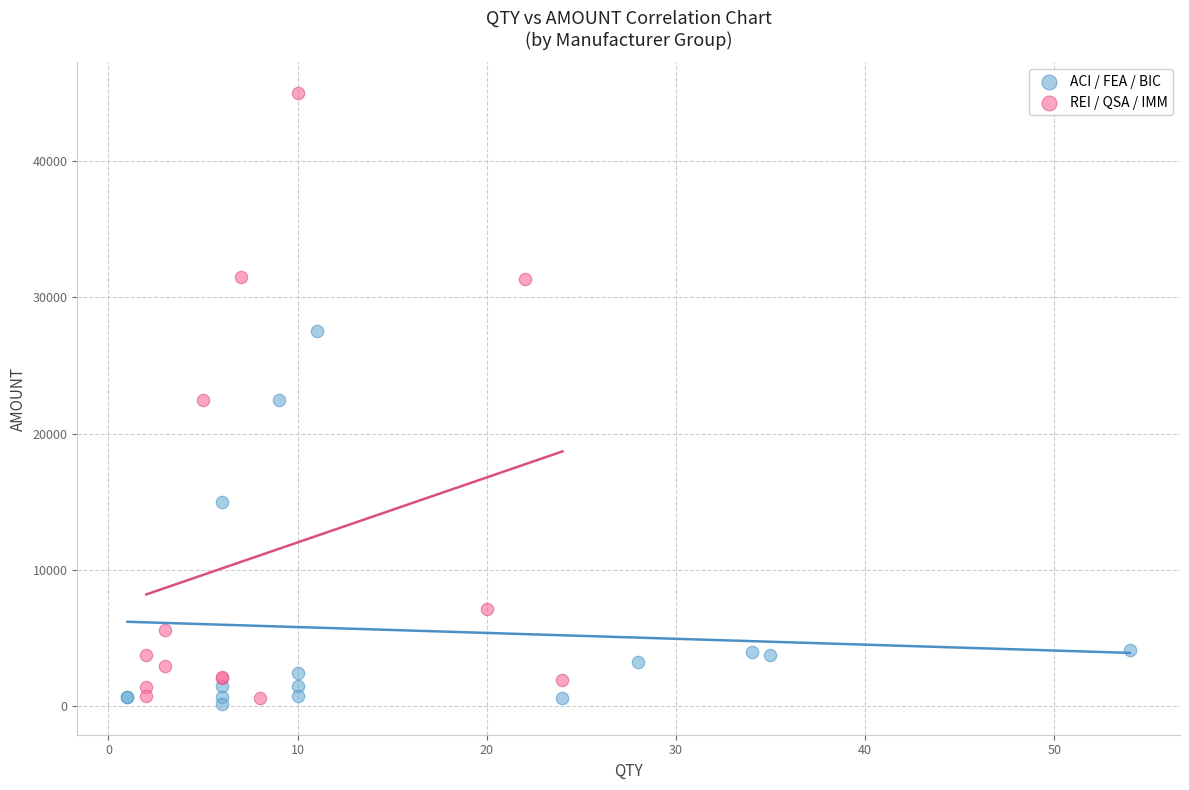

Which series reaches the maximum Y coordinate?

REI / QSA / IMM